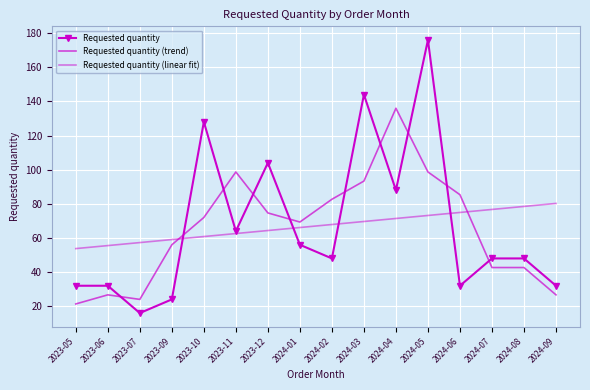

Is this an area chart (filled region under the line)?

No